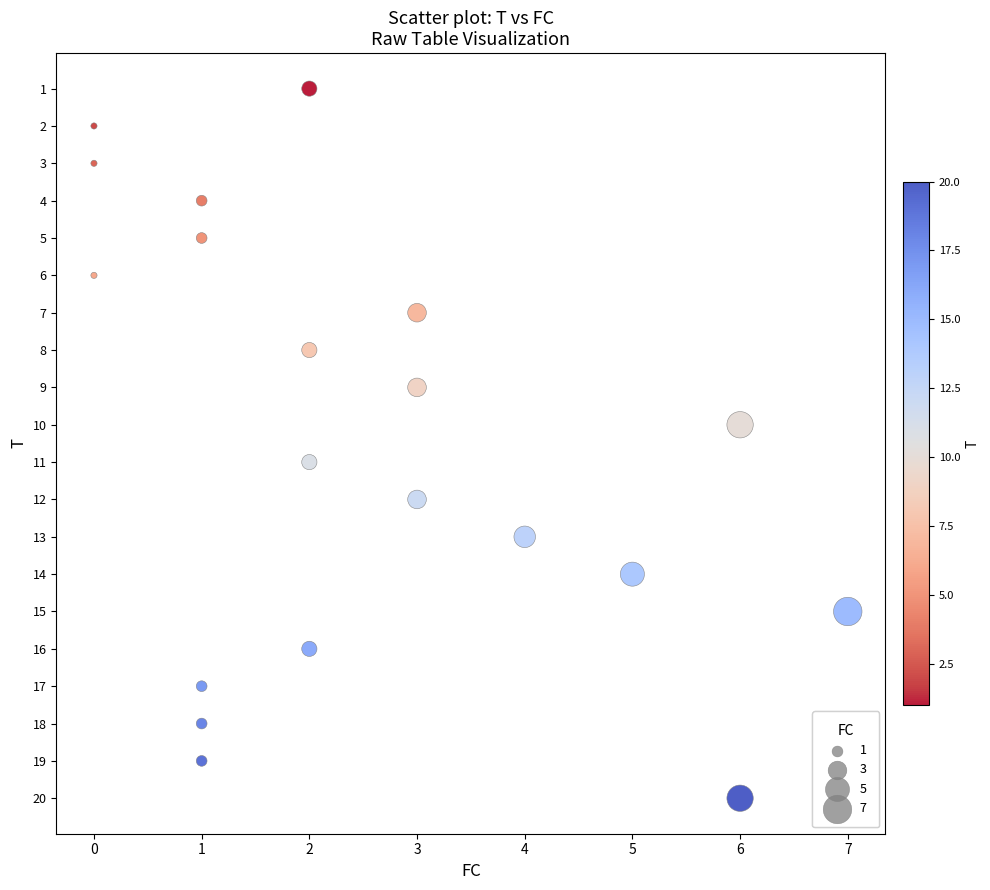

What is the range of X values (max minus min)?

7